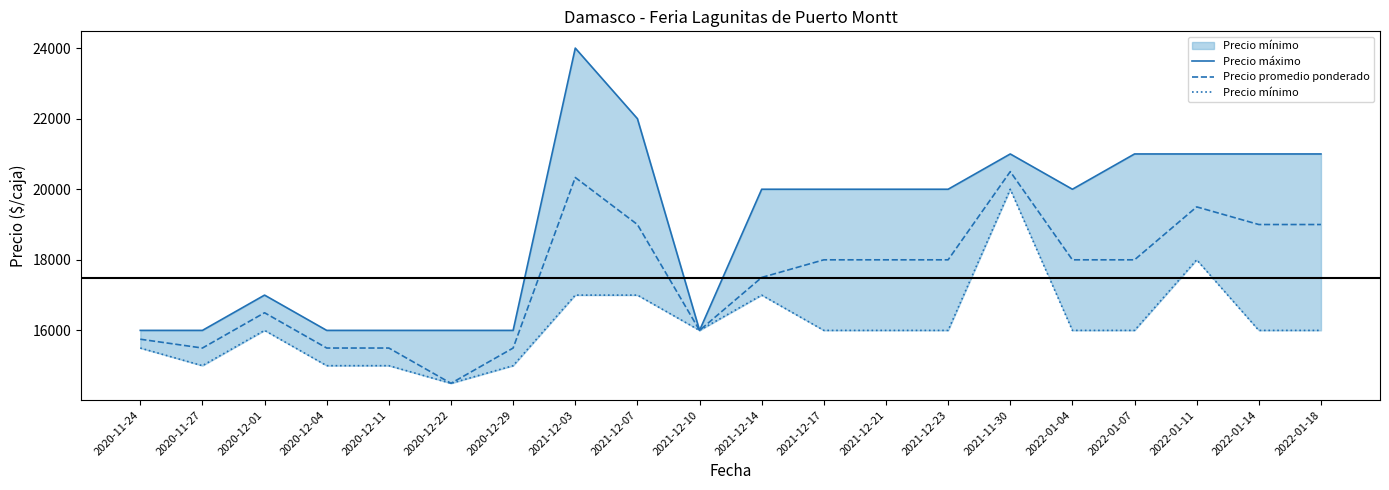

How many lines are shown in the chart?

3